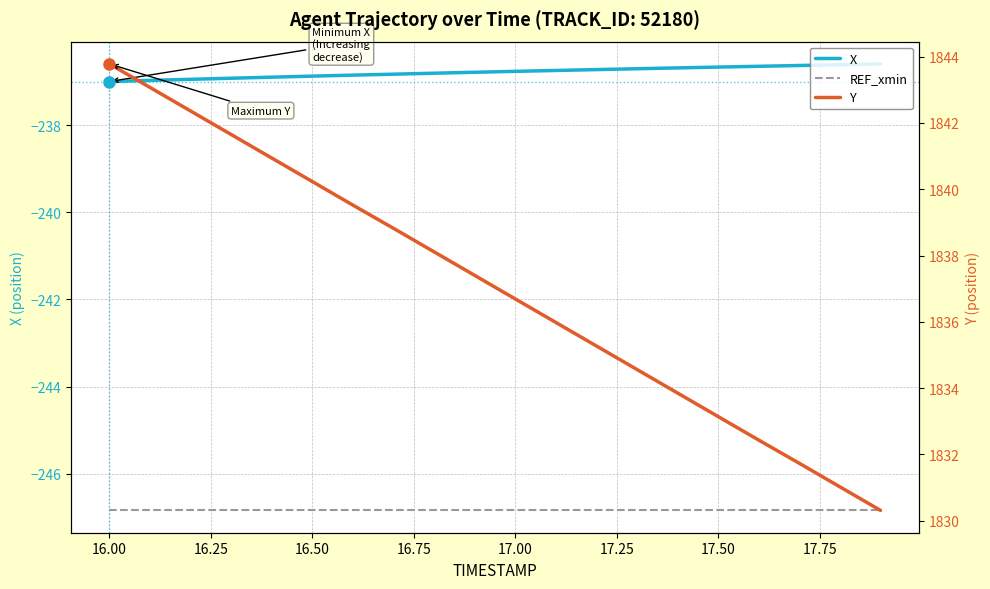

Is this an area chart (filled region under the line)?

No